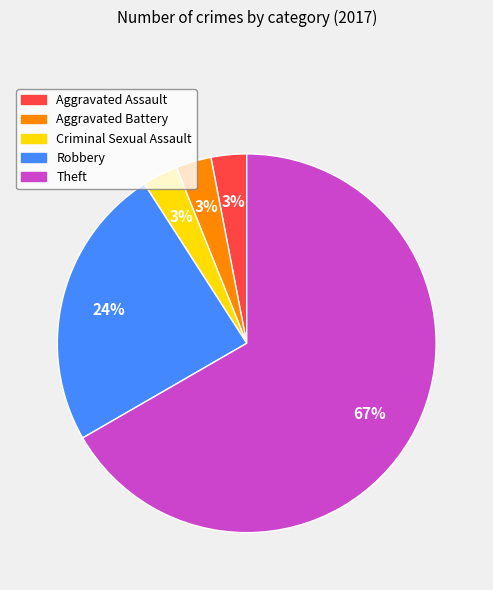

Which category has the biggest portion of the pie?

Theft